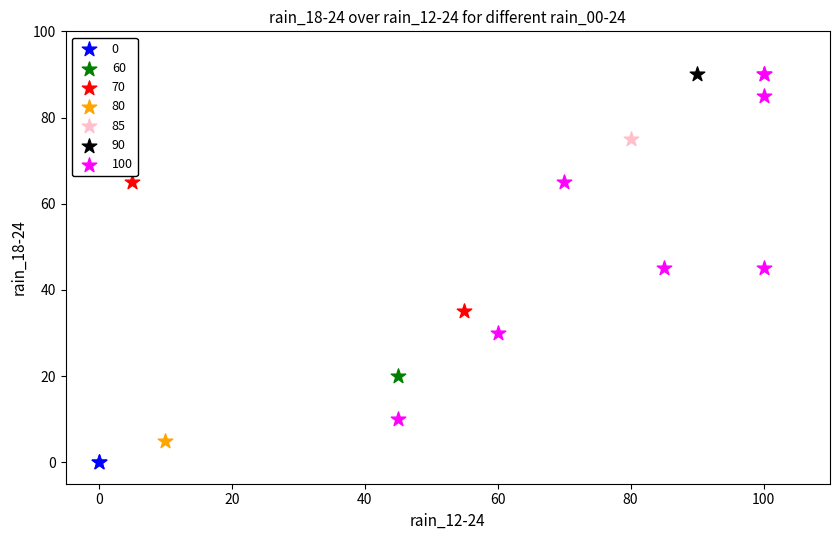

What are all the series names shown in the legend?

0, 60, 70, 80, 85, 90, 100